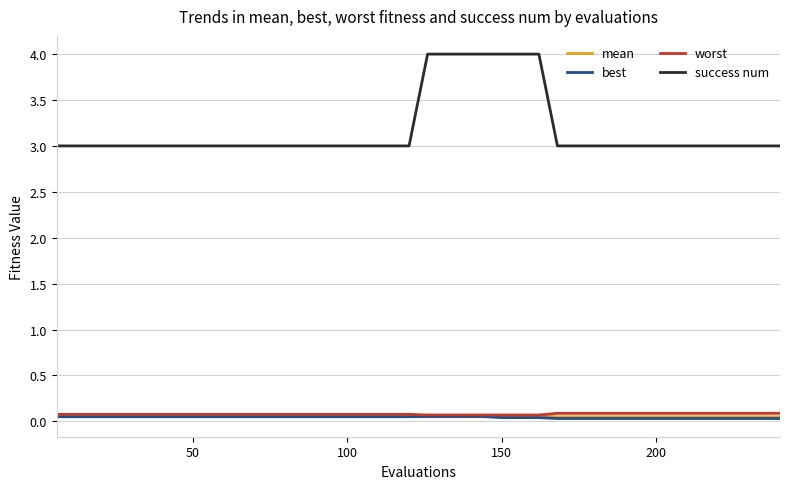

What is the highest value of the success num series?

4.0